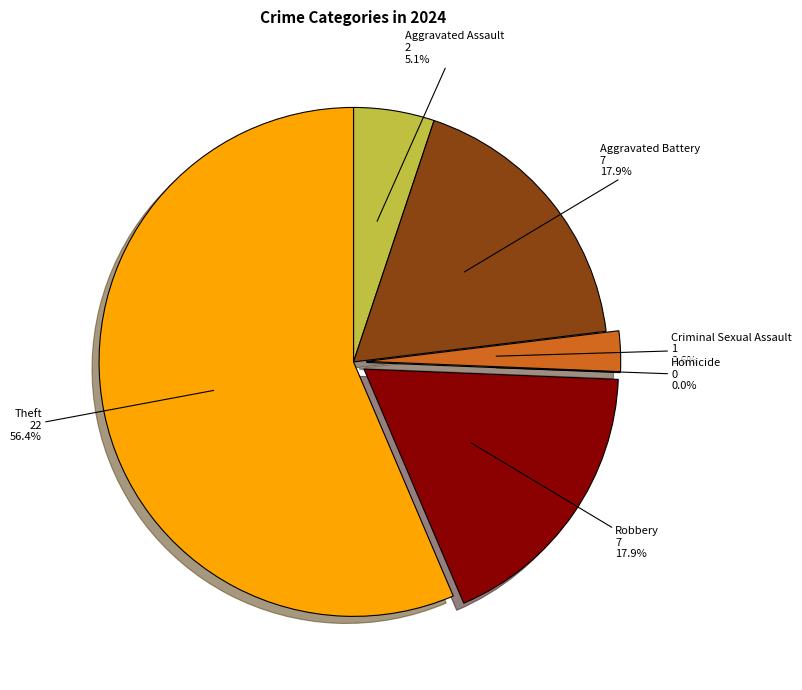

What percentage is the Criminal Sexual Assault slice, to the nearest percent?

3%